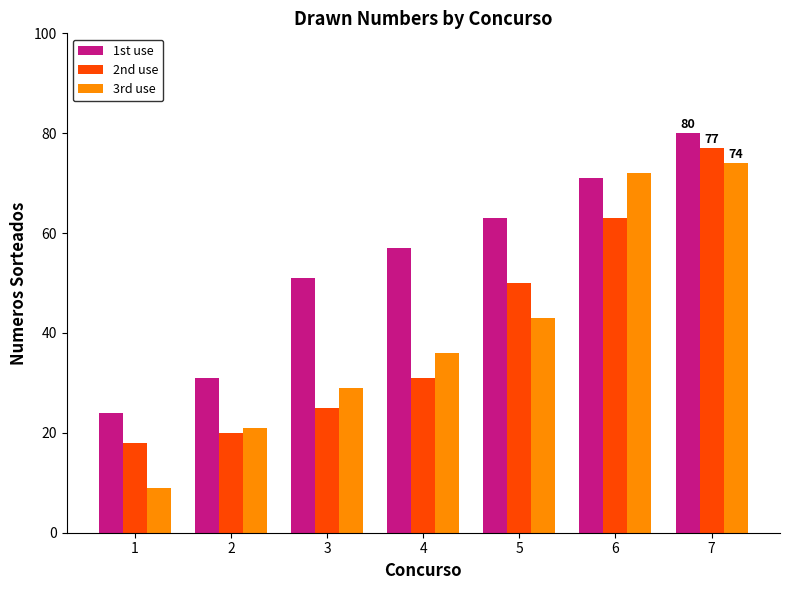

What is the minimum value shown in the chart?

9